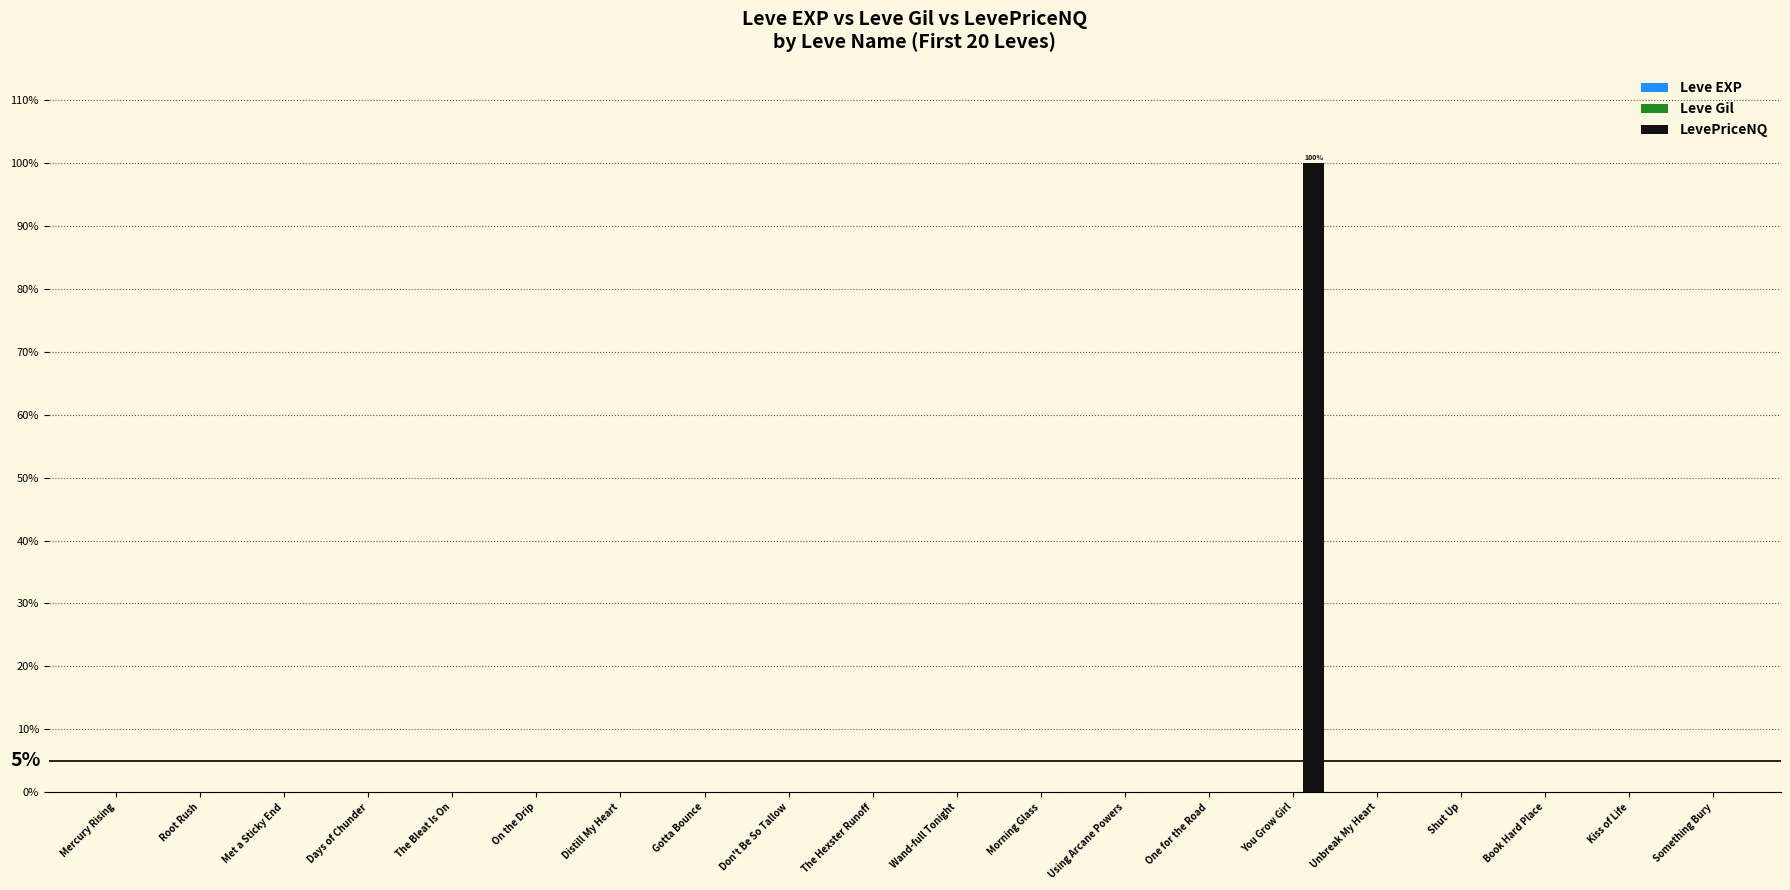

At which category is the sum across all series the highest?

You Grow Girl